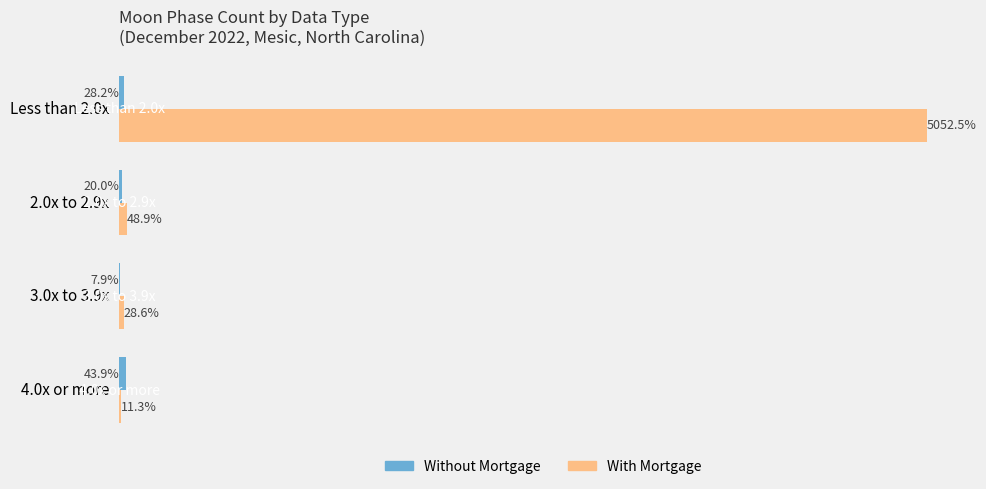

Which category has the highest value in the With Mortgage series?

Less than 2.0x